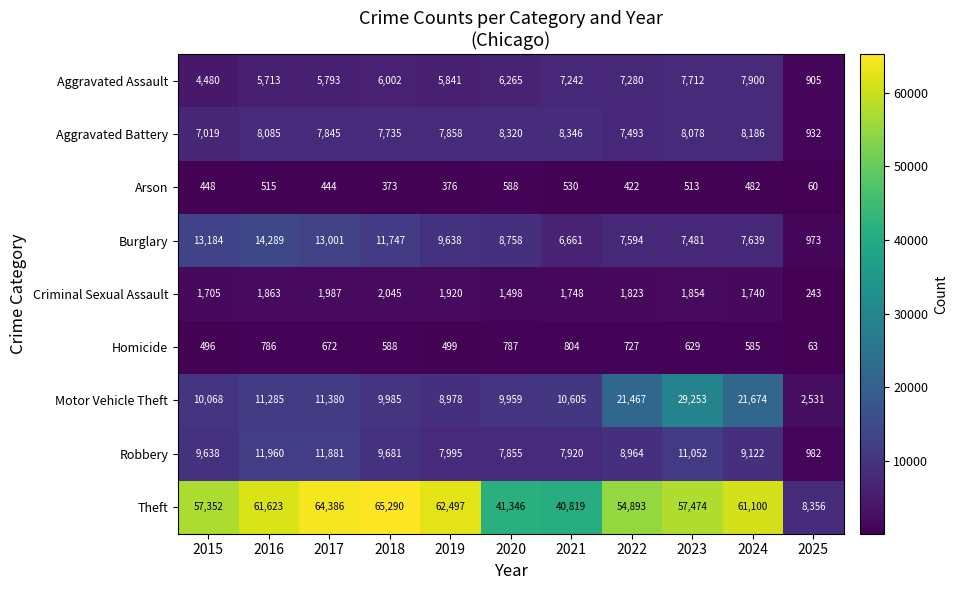

Rank the series at 2017 from highest to lowest value.

Theft, Burglary, Robbery, Motor Vehicle Theft, Aggravated Battery, Aggravated Assault, Criminal Sexual Assault, Homicide, Arson